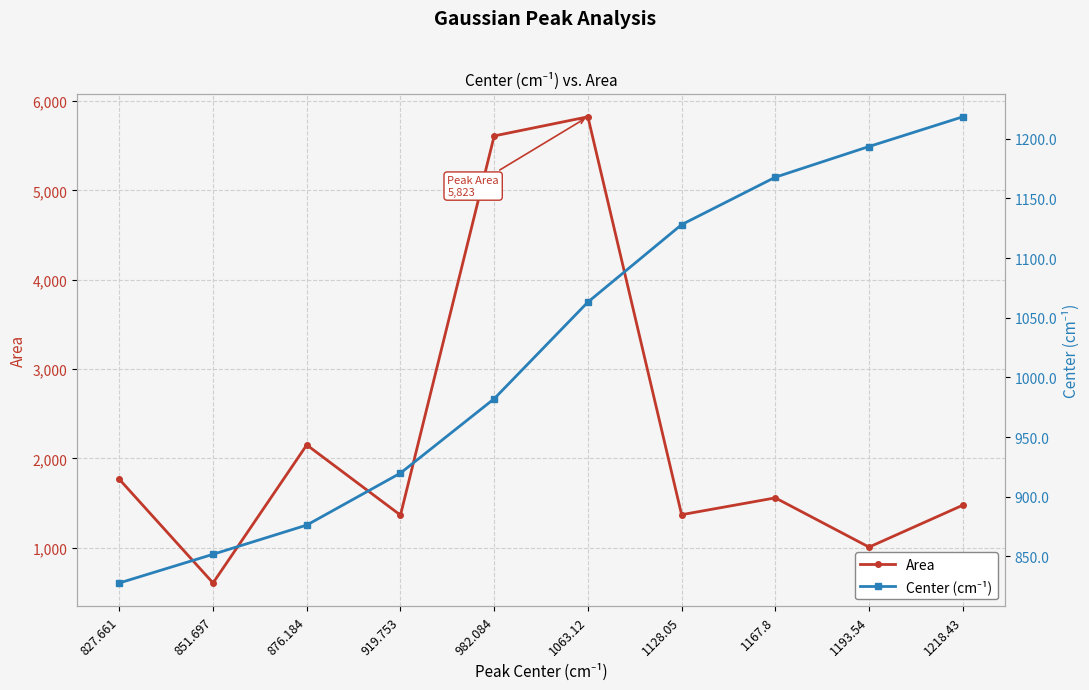

Between 827.661 and 1128.05, which series saw the biggest shift?

Area